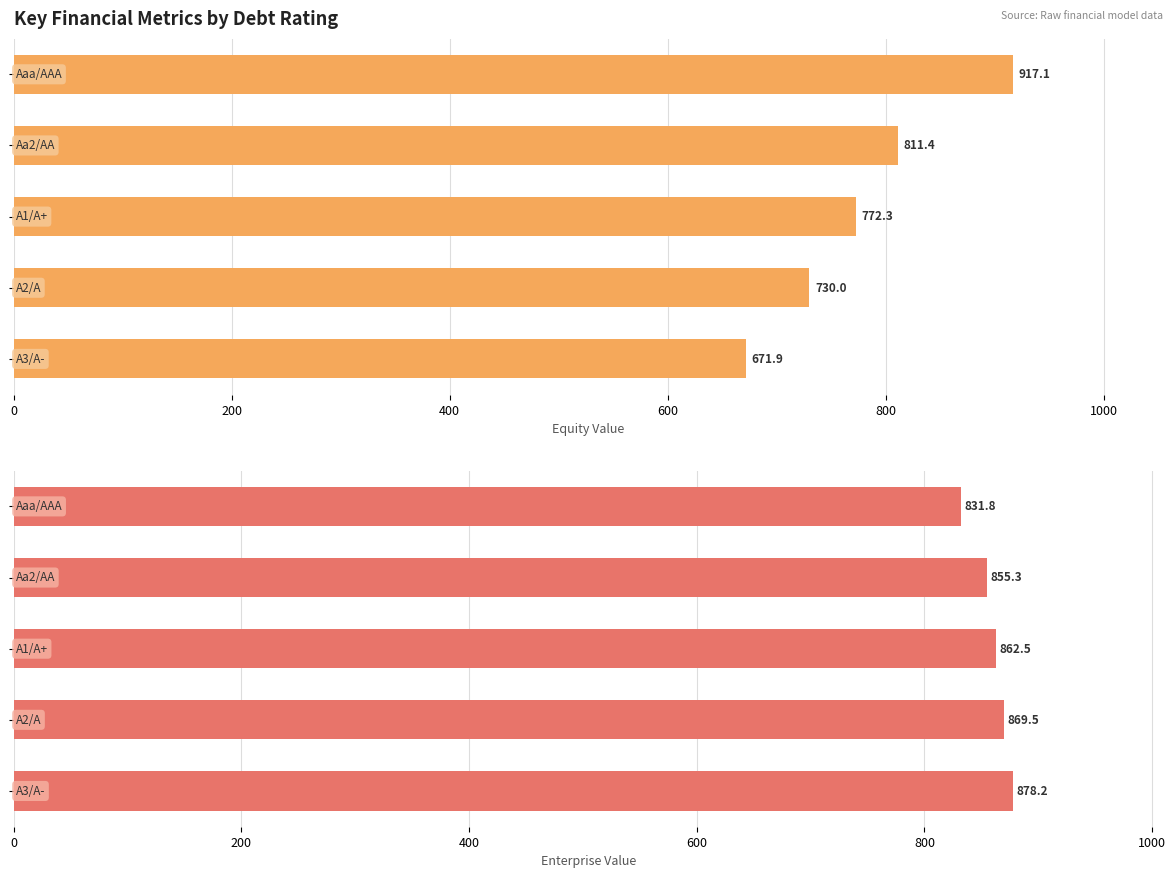

Reading left to right, extract all data points from this chart.

equity_value: 0=917.1	200=811.4	400=772.3	600=730.0	800=671.9
enterprise_value: 0=831.8	200=855.3	400=862.5	600=869.5	800=878.2